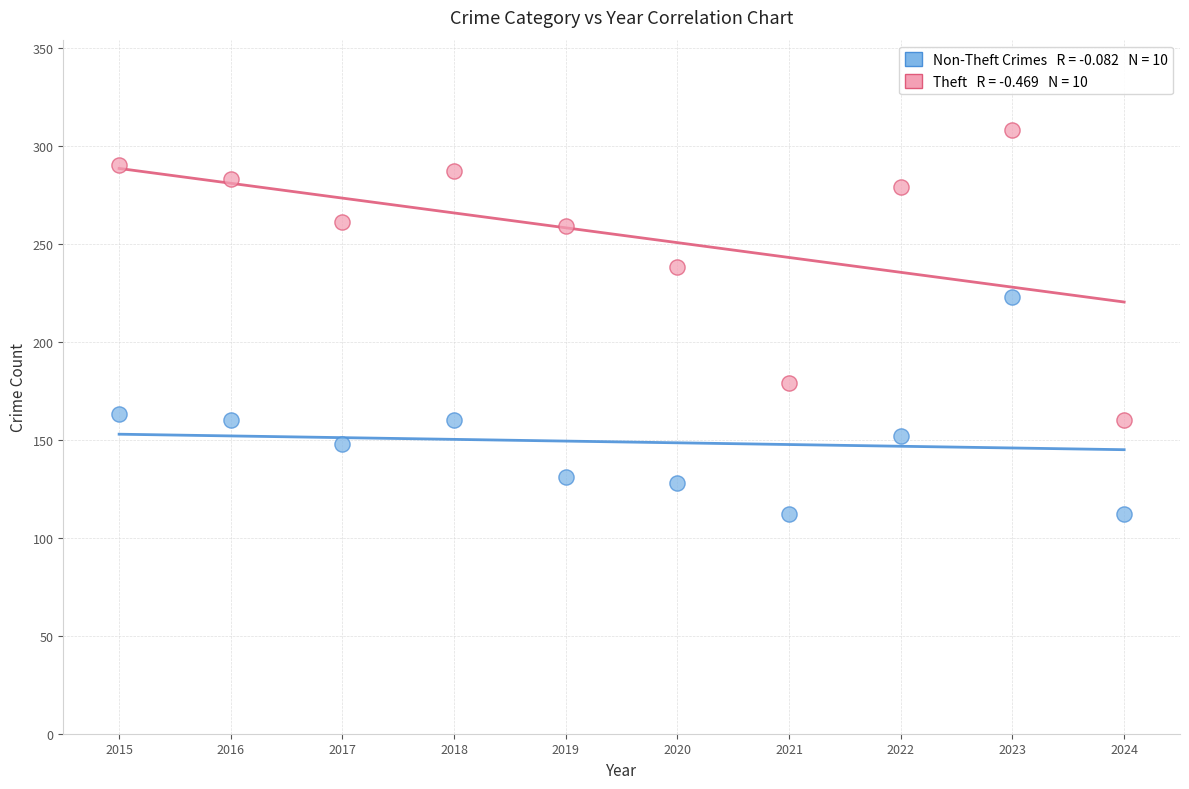

Across all data points, what is the range of Y values (max minus min)?

196